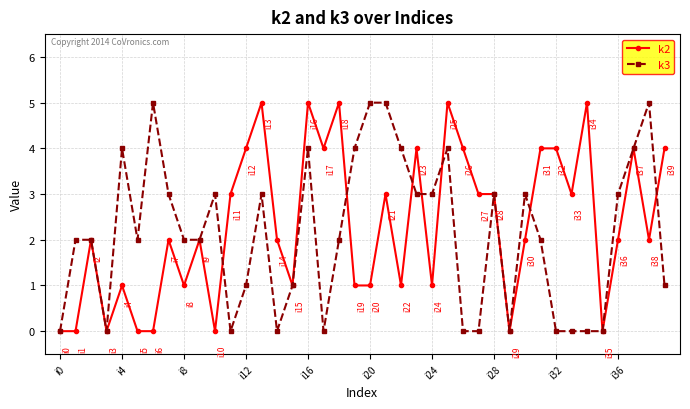

What is the maximum value for k2?

5